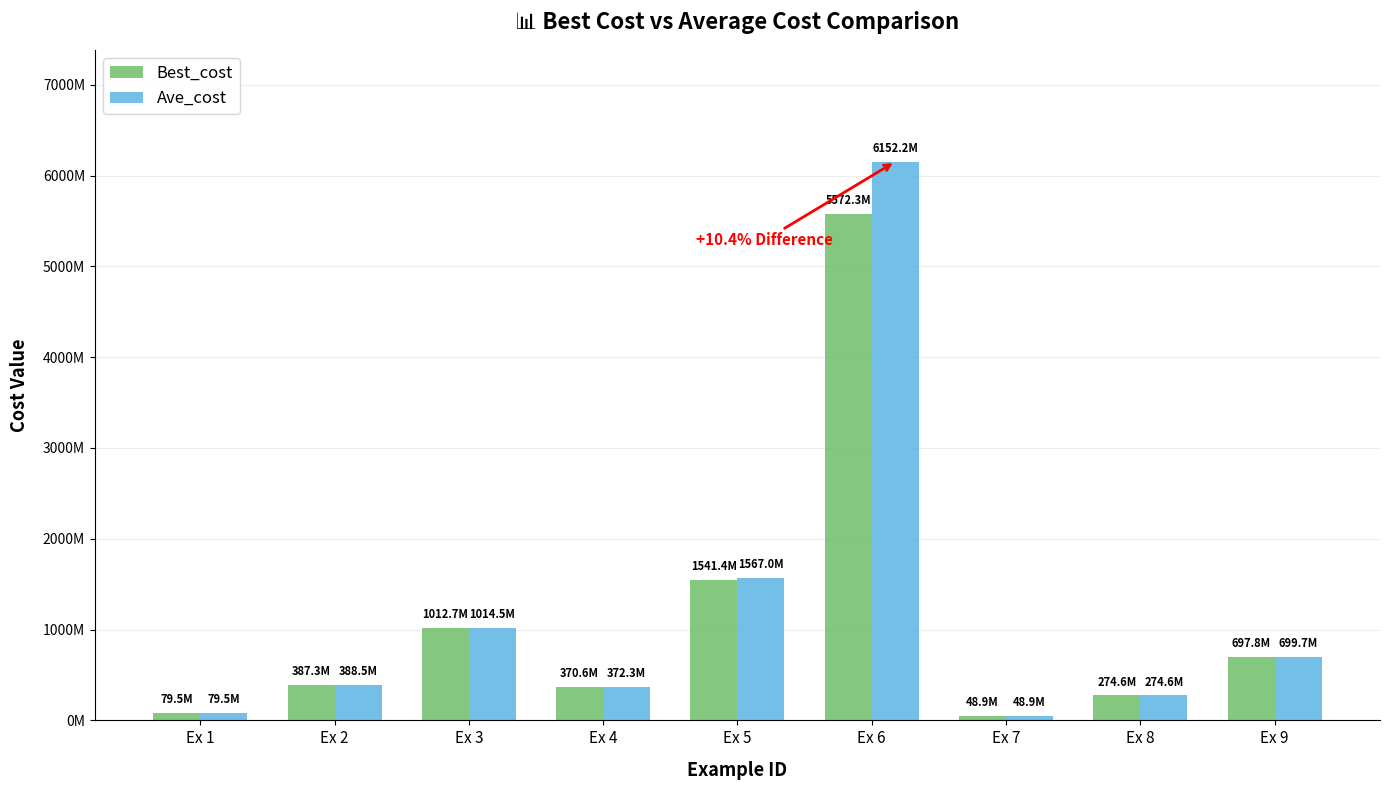

List the series in order of their overall mean, lowest first.

Best_cost, Ave_cost